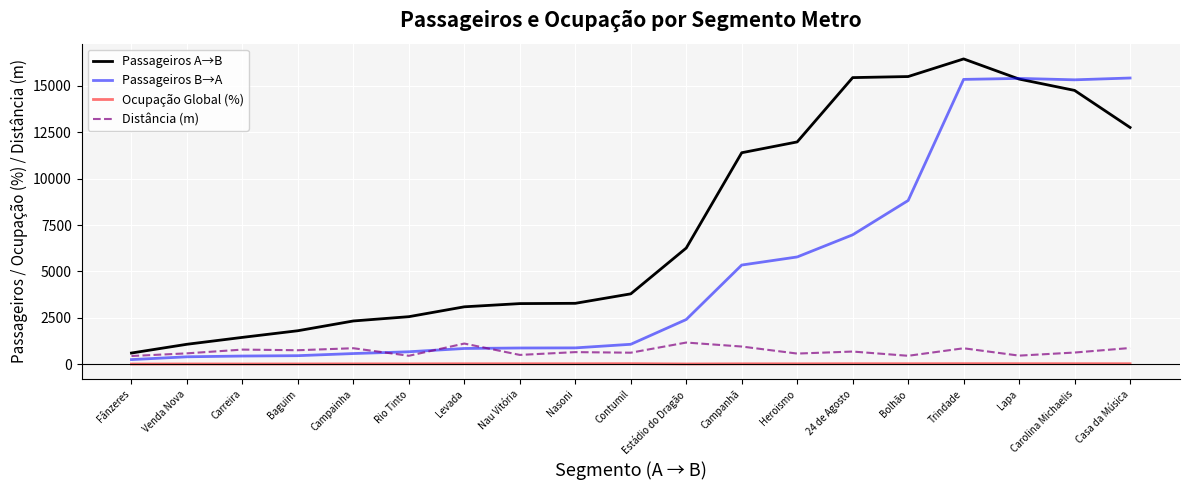

How many series are shown in this chart?

4